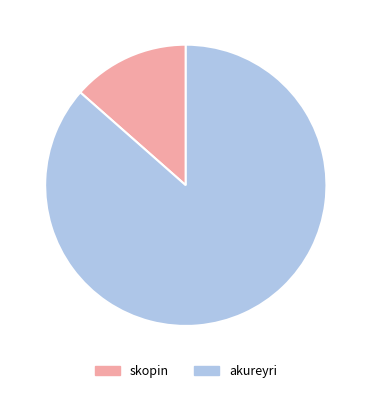

Is the sum of akureyri and skopin greater than half?

Yes